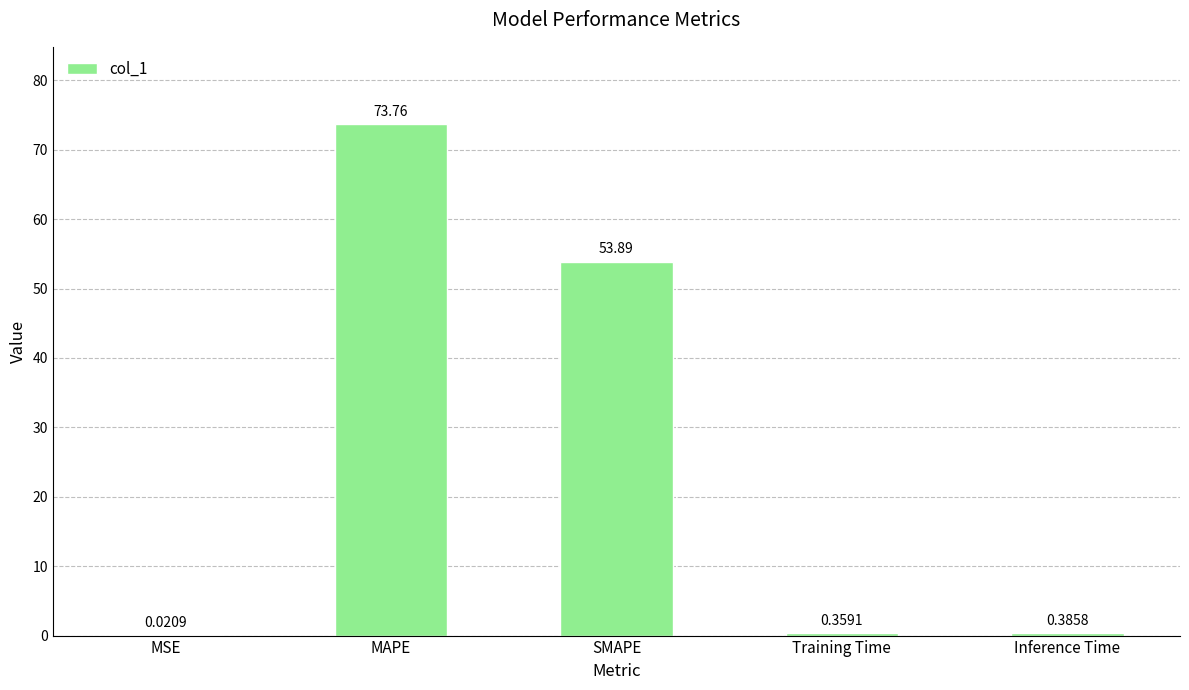

Which has a higher value, MAPE or MSE?

MAPE